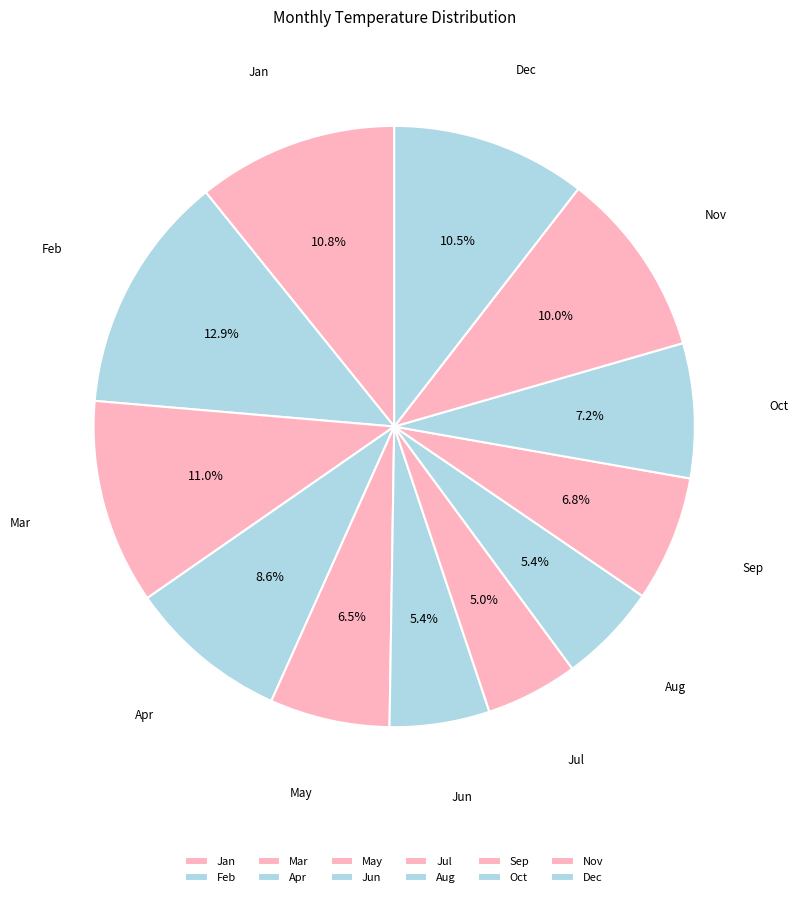

To the nearest percent, what portion does Jan represent?

11%